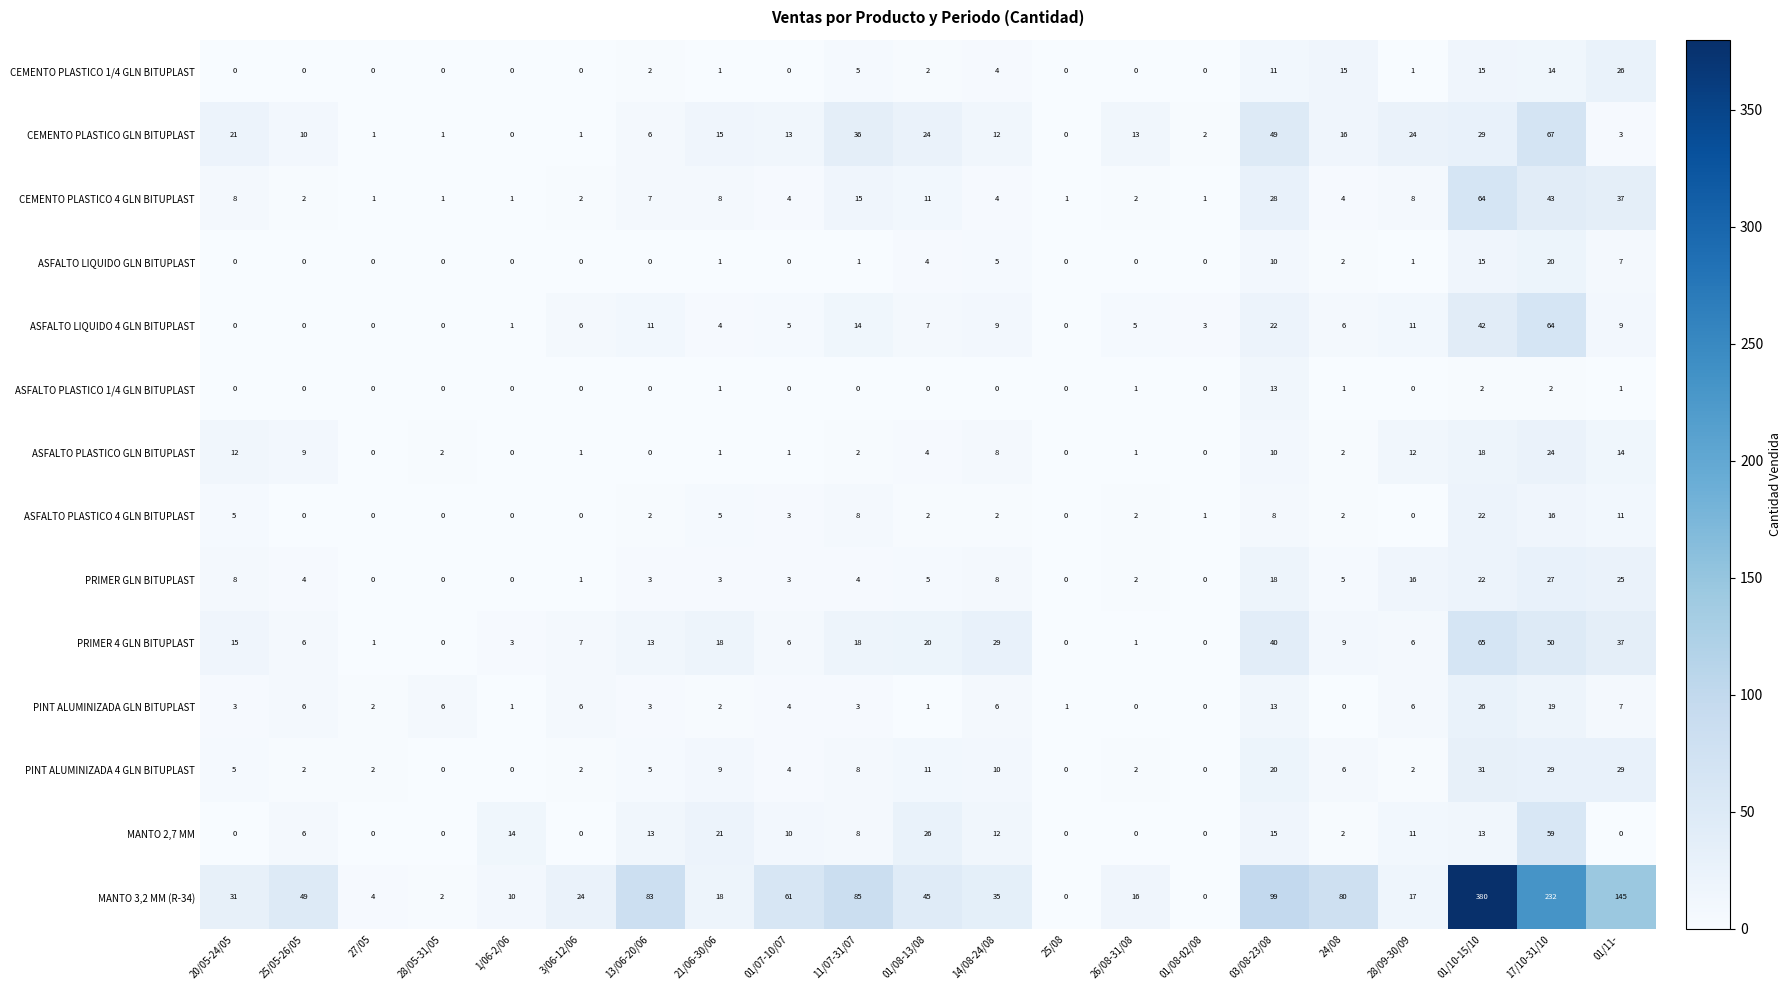

Which series has the largest range (max minus min)?

MANTO 3,2 MM (R-34)